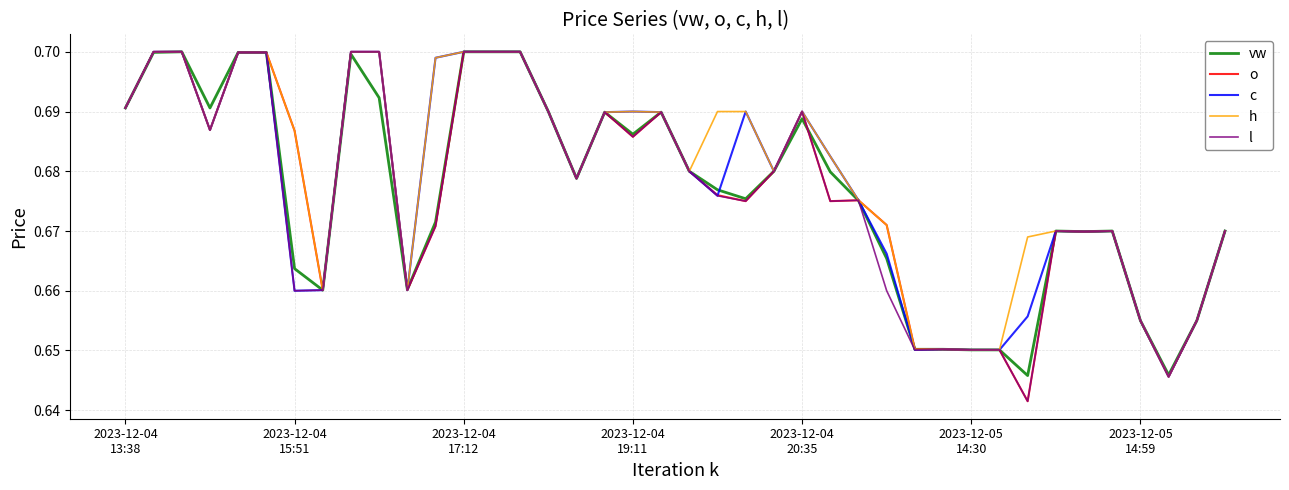

What is the average value of the h series?

0.7